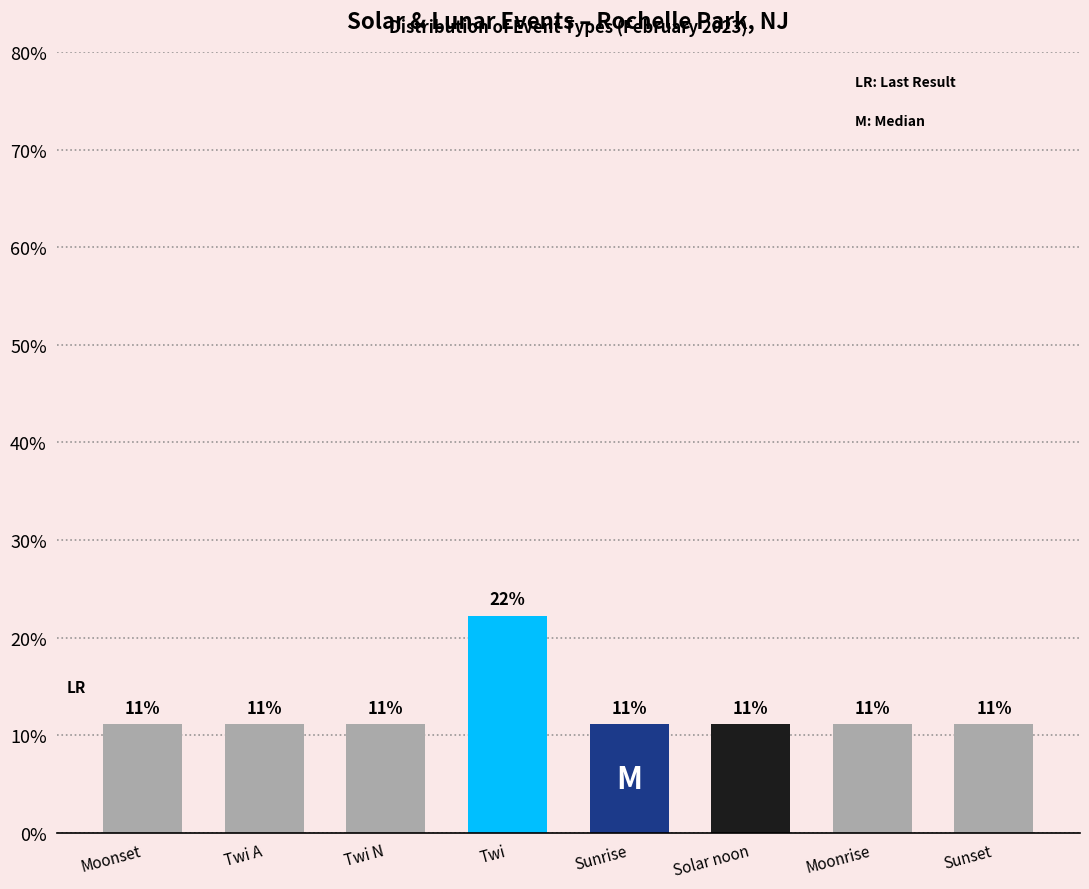

Reading right to left, extract all data points from this chart.

Sunset=11.1	Moonrise=11.1	Solar noon=11.1	Sunrise=11.1	Twi=22.2	Twi N=11.1	Twi A=11.1	Moonset=11.1